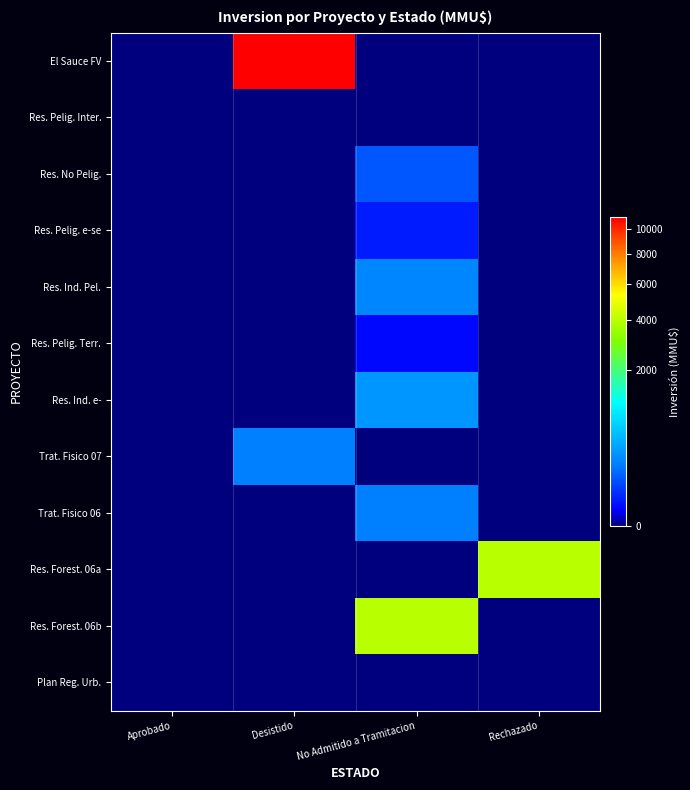

Reading left to right, list all the values displayed in this chart.

El Sauce FV: Aprobado=0	Desistido=11000	No Admitido a Tramitacion=0	Rechazado=0
Res. Pelig. Inter.: Aprobado=0	Desistido=0	No Admitido a Tramitacion=0	Rechazado=0
Res. No Pelig.: Aprobado=0	Desistido=0	No Admitido a Tramitacion=100	Rechazado=0
Res. Pelig. e-se: Aprobado=0	Desistido=0	No Admitido a Tramitacion=22	Rechazado=0
Res. Ind. Pel.: Aprobado=0	Desistido=0	No Admitido a Tramitacion=234	Rechazado=0
Res. Pelig. Terr.: Aprobado=0	Desistido=0	No Admitido a Tramitacion=10	Rechazado=0
Res. Ind. e-: Aprobado=0	Desistido=0	No Admitido a Tramitacion=300	Rechazado=0
Trat. Fisico 07: Aprobado=0	Desistido=200	No Admitido a Tramitacion=0	Rechazado=0
Trat. Fisico 06: Aprobado=0	Desistido=0	No Admitido a Tramitacion=200	Rechazado=0
Res. Forest. 06a: Aprobado=0	Desistido=0	No Admitido a Tramitacion=0	Rechazado=4000
Res. Forest. 06b: Aprobado=0	Desistido=0	No Admitido a Tramitacion=4000	Rechazado=0
Plan Reg. Urb.: Aprobado=0	Desistido=0	No Admitido a Tramitacion=0	Rechazado=0